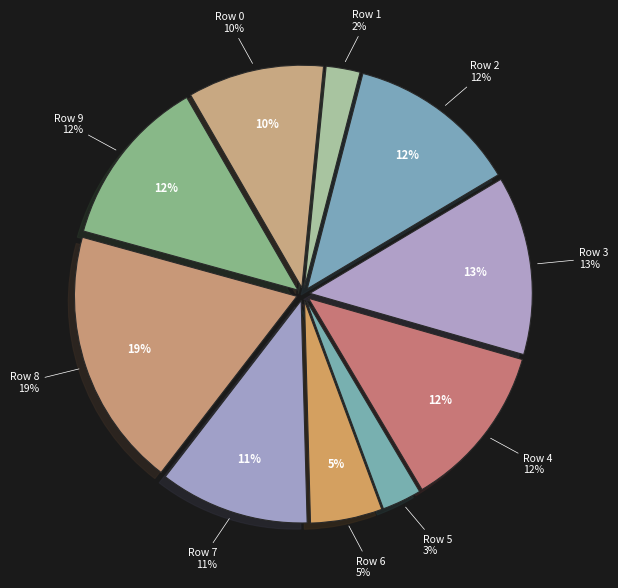

To the nearest percent, what is the combined percentage of Row 5 and Row 2?

15%